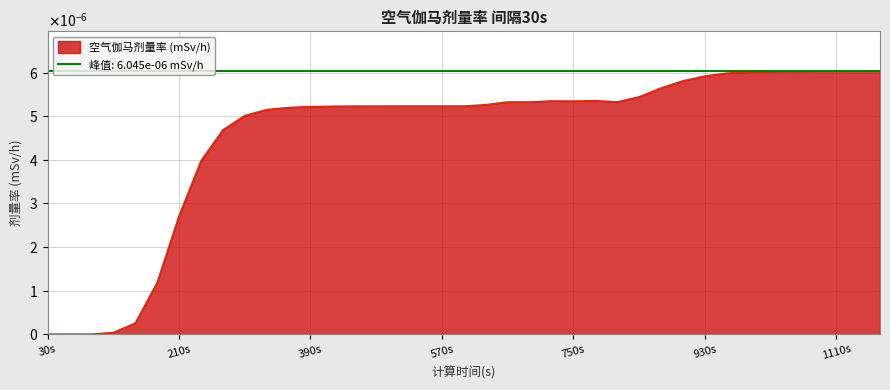

How many data points does each series have?

39